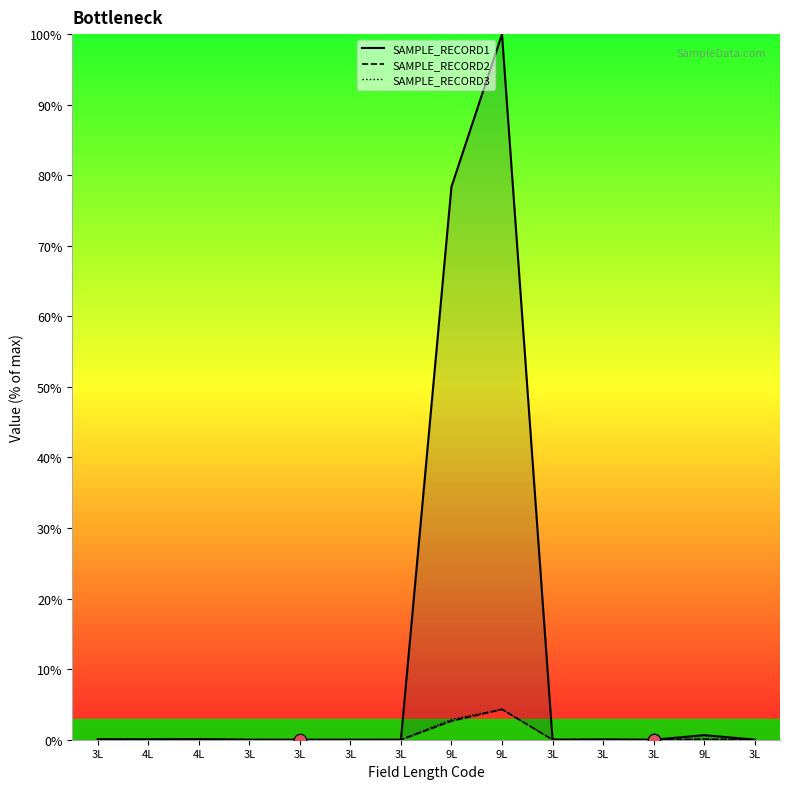

Which series contains the highest Y value?

SAMPLE_RECORD1